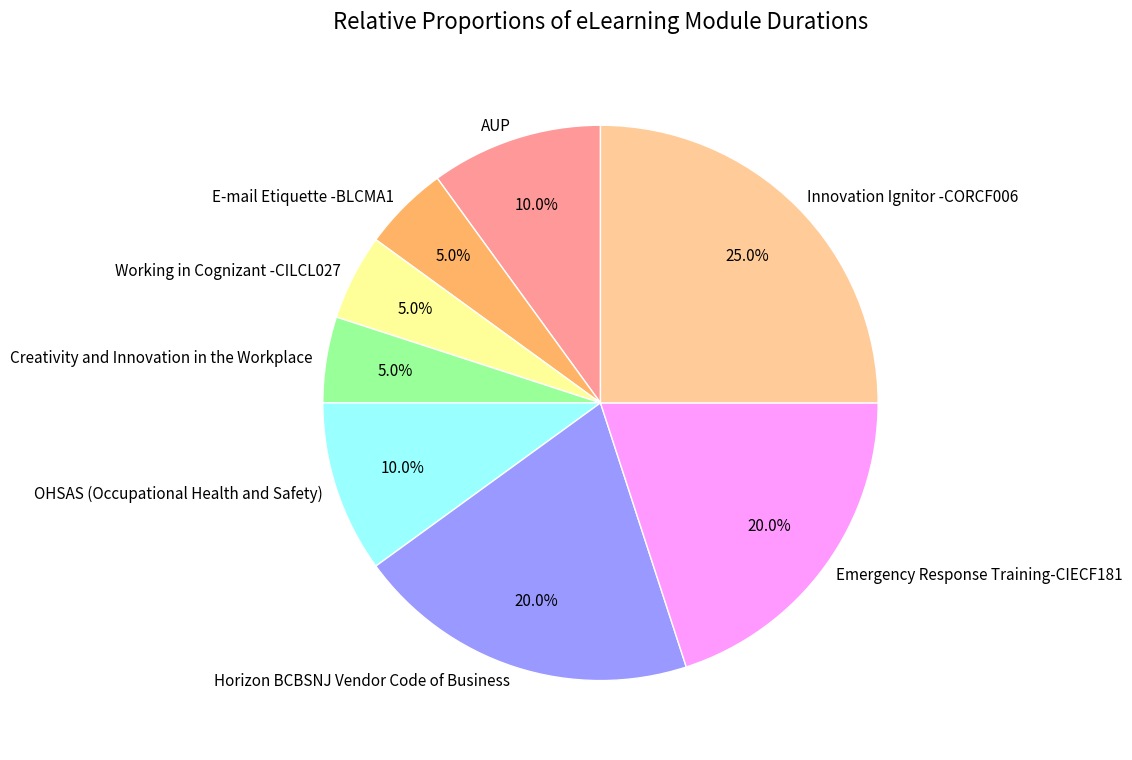

To the nearest percent, what percentage of the pie is E-mail Etiquette -BLCMA1?

5%